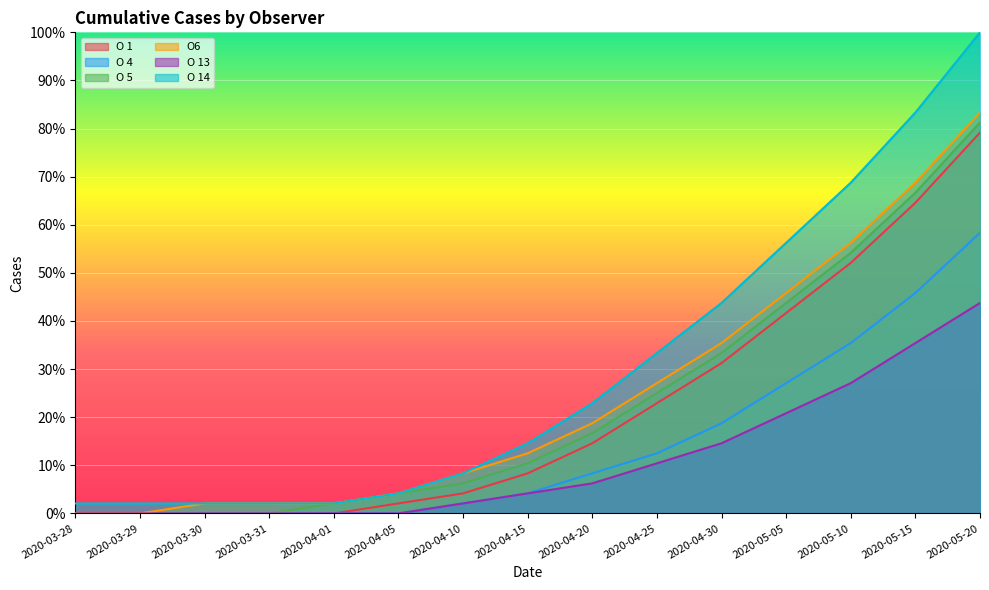

Rank the categories by O 5 value from highest to lowest.

2020-05-20, 2020-05-15, 2020-05-10, 2020-05-05, 2020-04-30, 2020-04-25, 2020-04-20, 2020-04-15, 2020-04-10, 2020-04-05, 2020-04-01, 2020-03-28, 2020-03-29, 2020-03-30, 2020-03-31